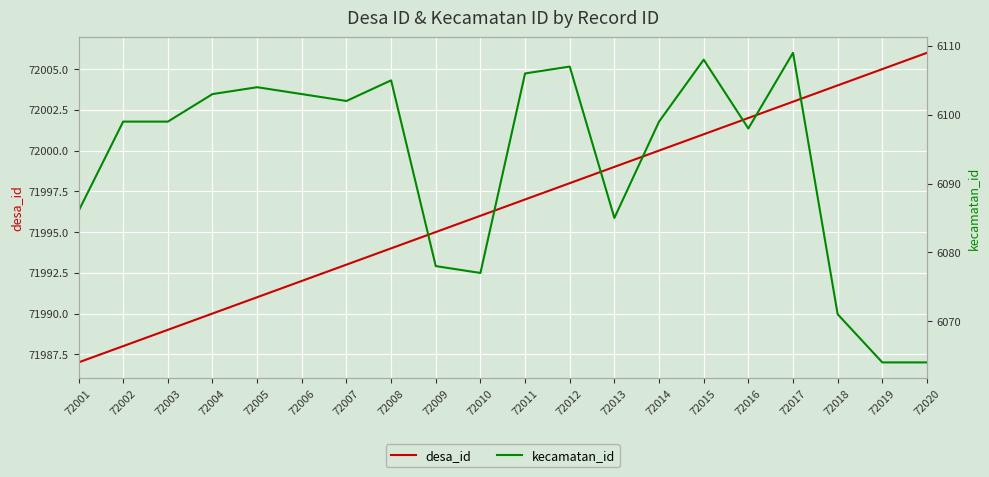

True or false: kecamatan_id has more than 2 points higher than both neighbors.

True